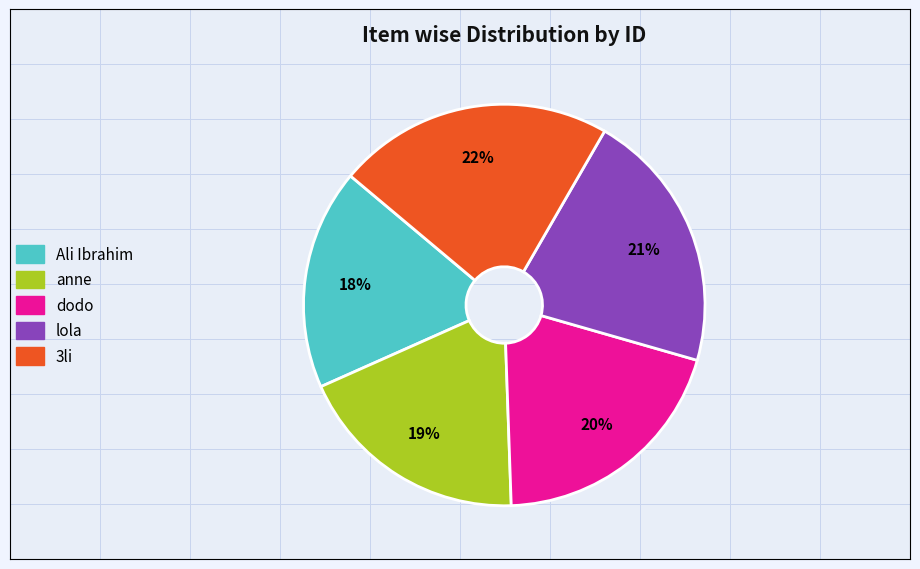

The Ali Ibrahim slice represents 30% of the pie. True or false?

False